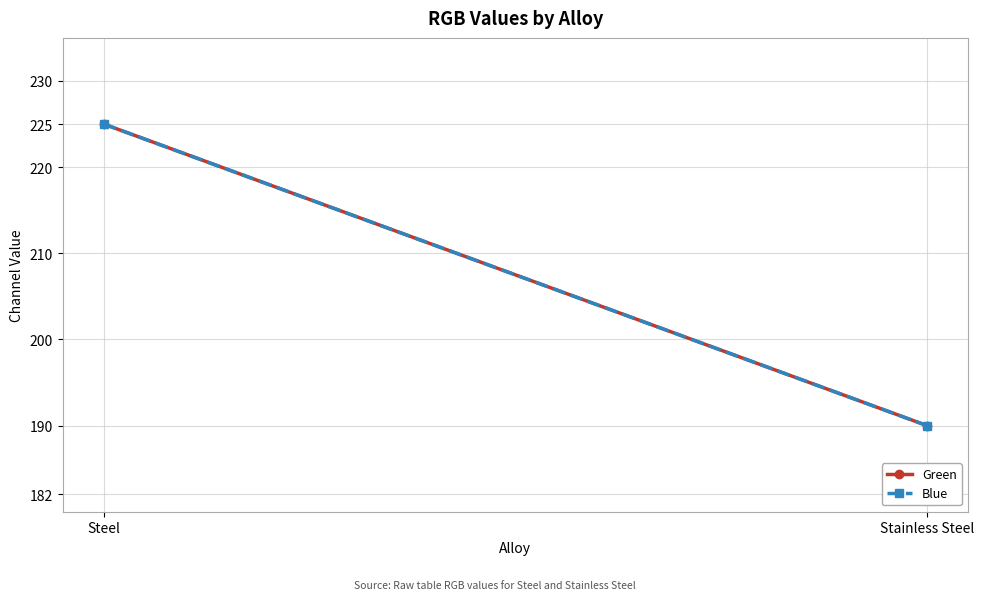

Reading left to right, transcribe all the data shown in this chart.

Green: Steel=225	Stainless Steel=190
Blue: Steel=225	Stainless Steel=190